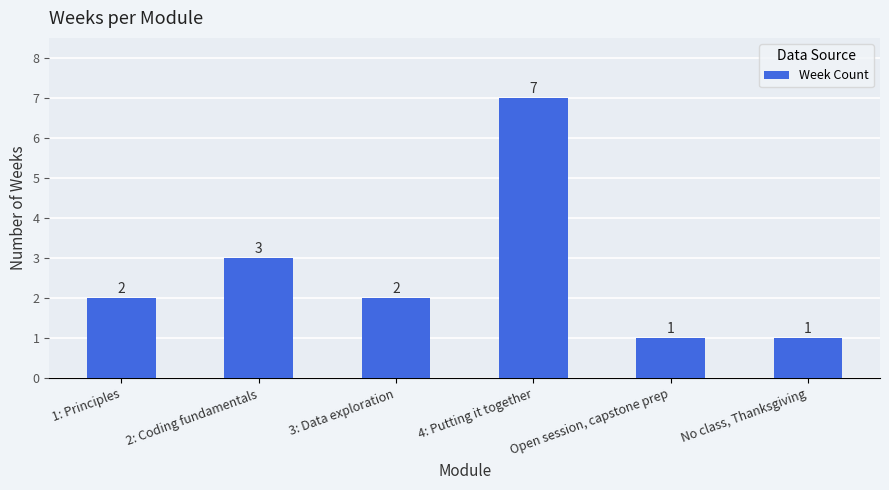

Read the value at 4: Putting it together.

7